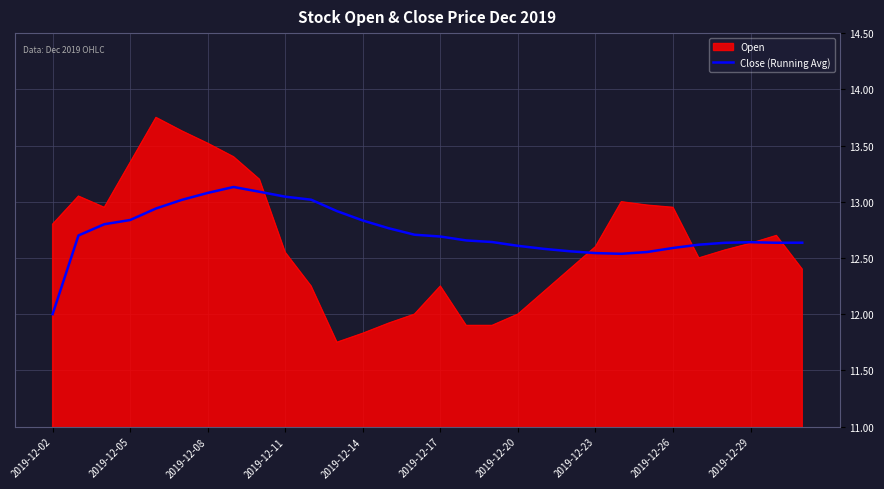

Rank the series by their maximum value, from highest to lowest.

Open, Close (Running Avg)